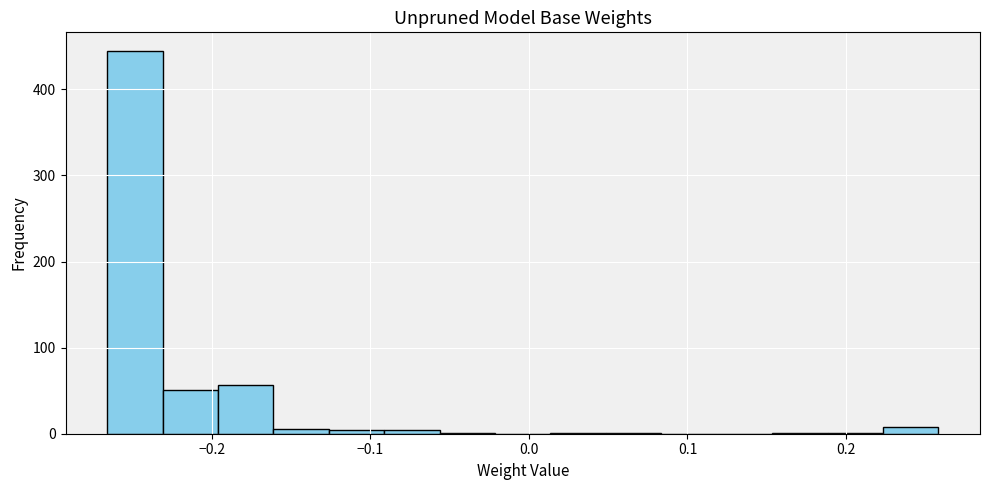

Around what value on the x-axis is the tallest bar? Give the approximate position of its centre, as read against the axis.

-0.25